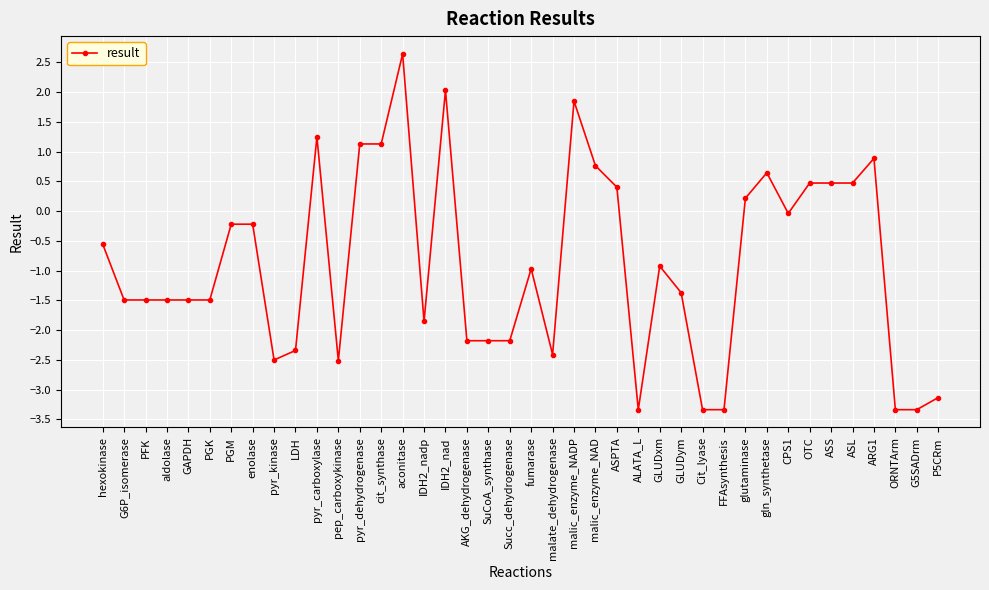

What is the smallest value displayed?

-3.3